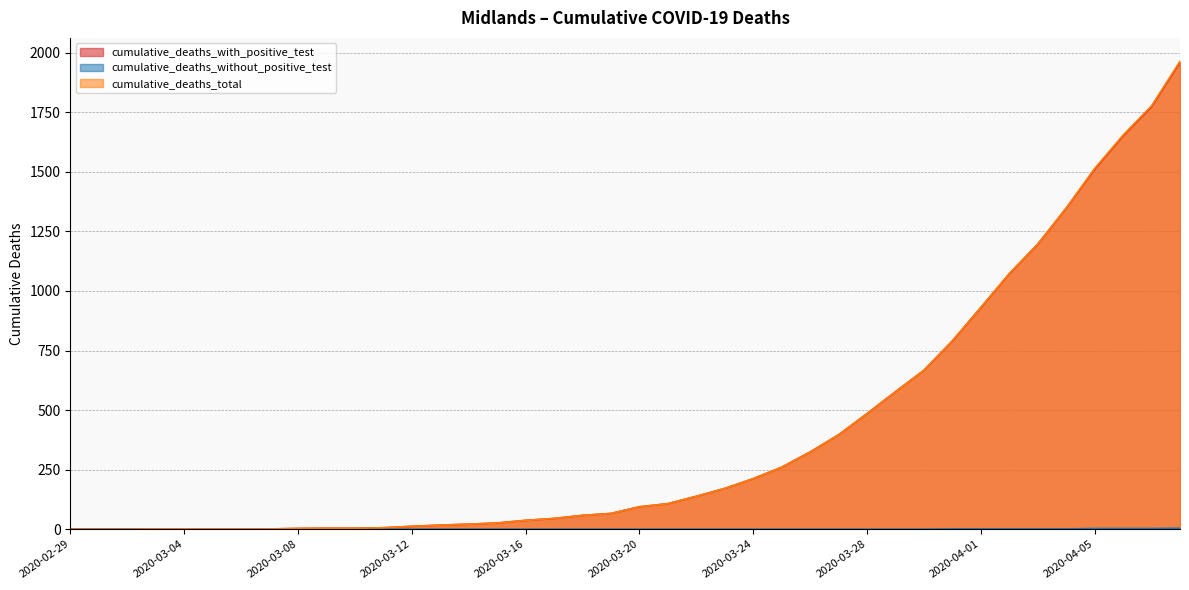

What is the difference between the cumulative_deaths_with_positive_test values at 2020-04-08 and 2020-04-05?

449